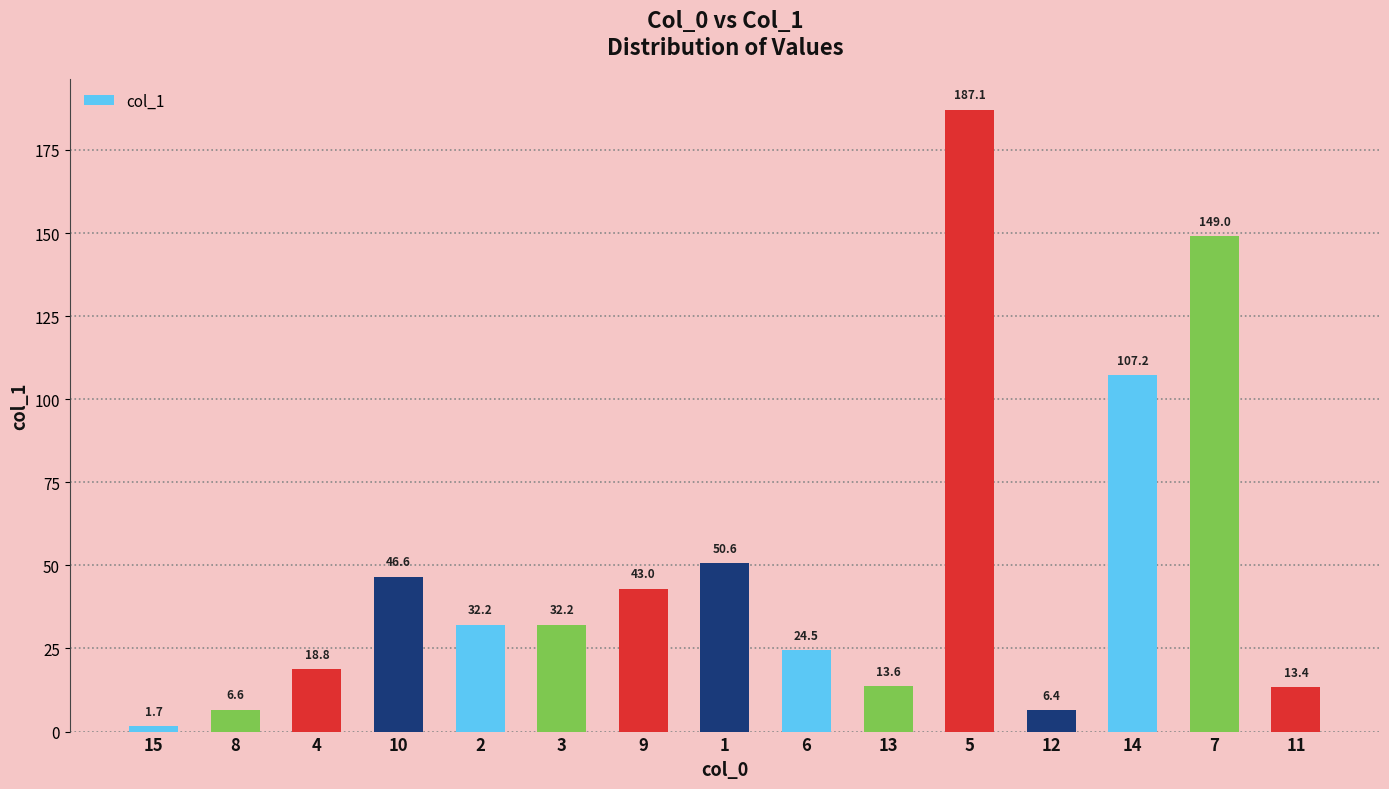

What is the ratio of the value at 13 to the value at 8?

2.1